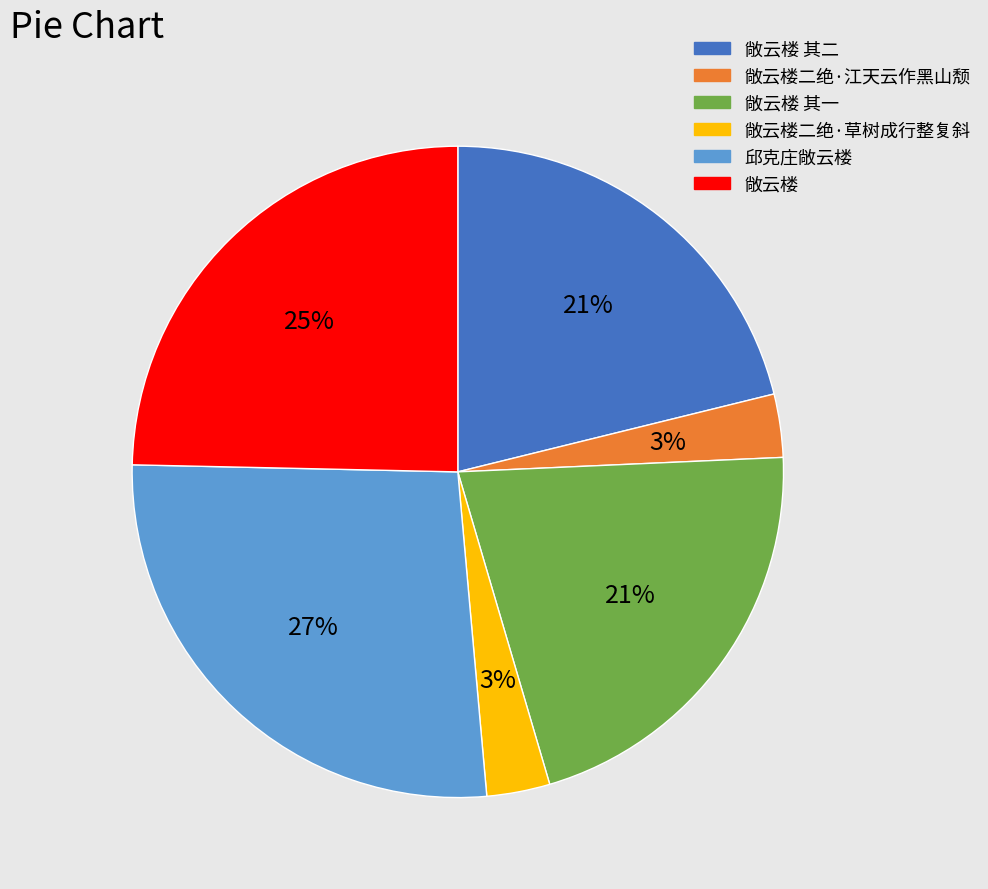

Count the number of slices in the pie.

6